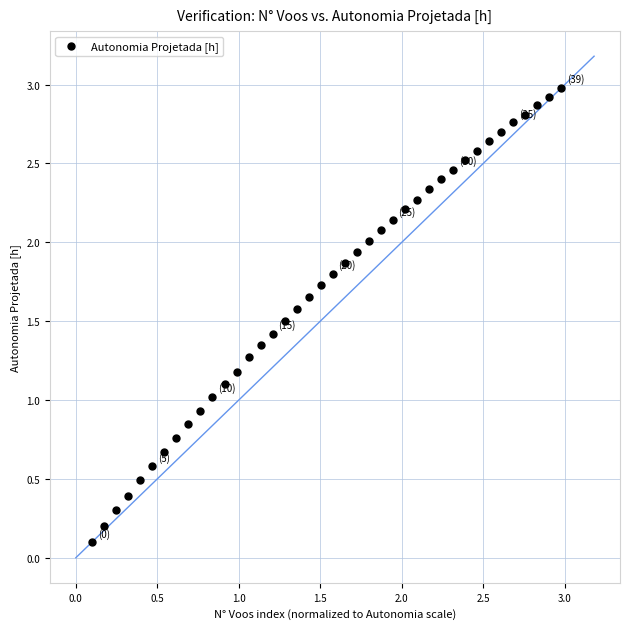

What is the range of Y values (max minus min)?

2.9